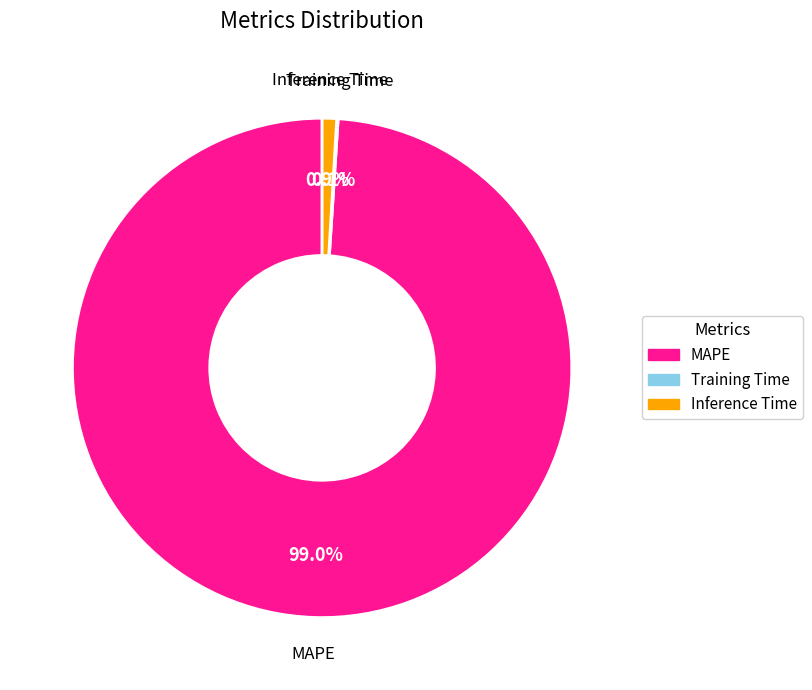

Do MAPE and Inference Time together represent more than half of the pie?

Yes